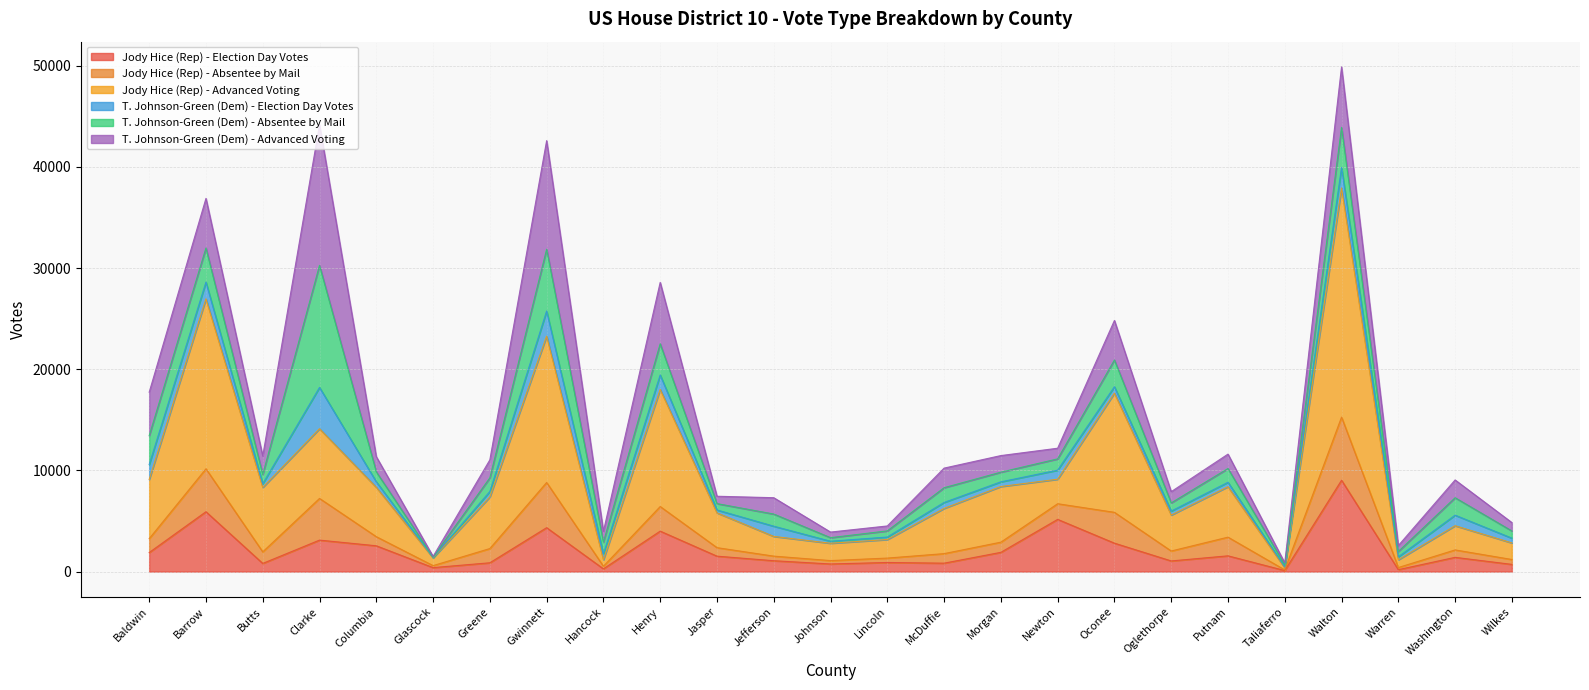

How many interior local peaks does the Jody Hice (Rep) - Advanced Voting series have?

8